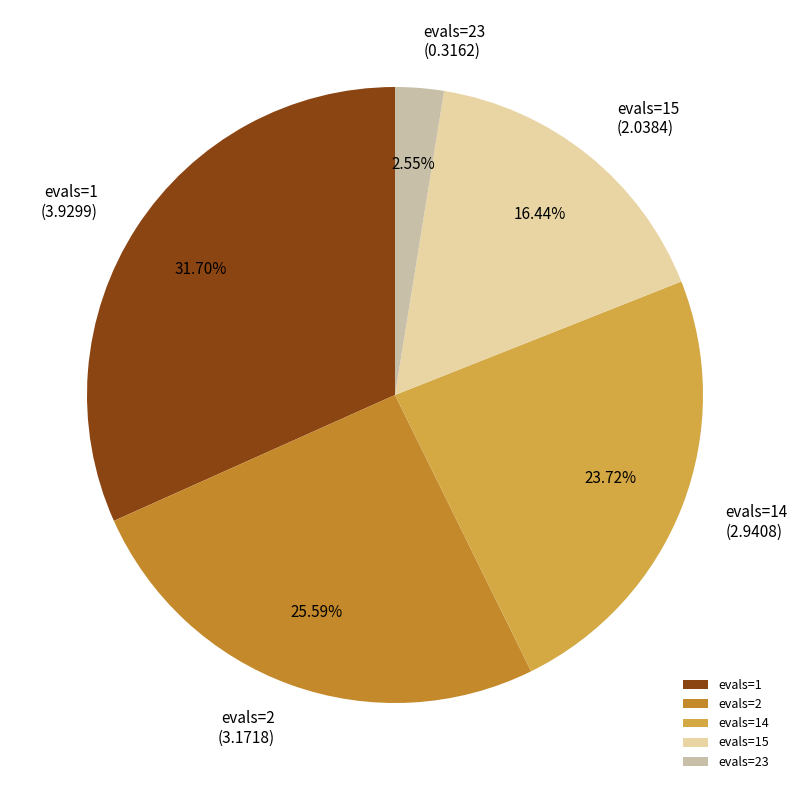

Does evals=14 represent more than half of the total?

No